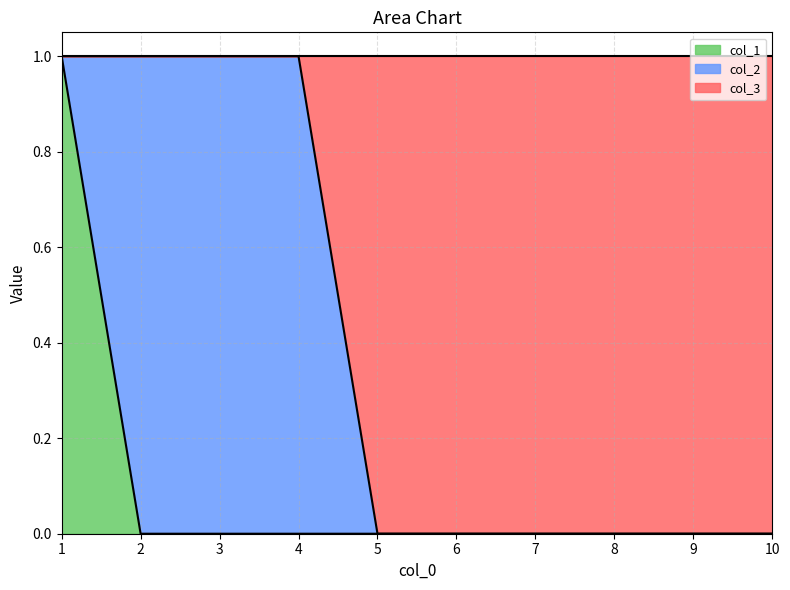

Is it true that col_1 equals 0 at 1?

False